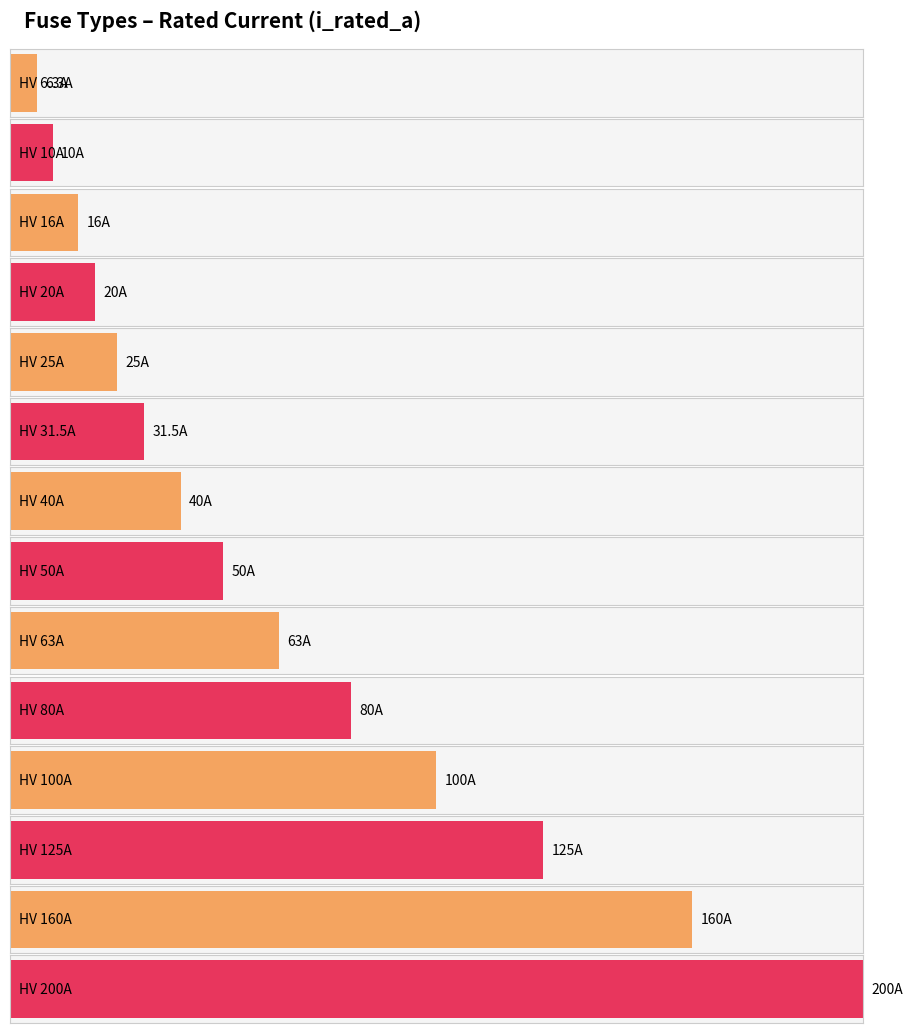

What is the ratio of the value at HV 200A to the value at HV 25A?

8.0